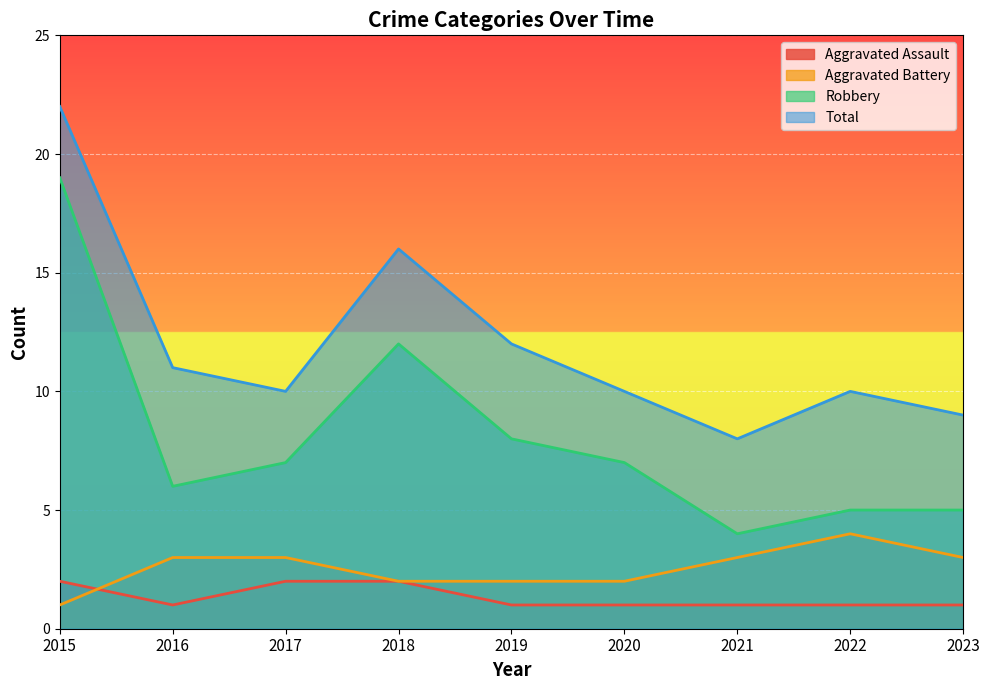

At which label does Aggravated Battery reach its minimum?

2015